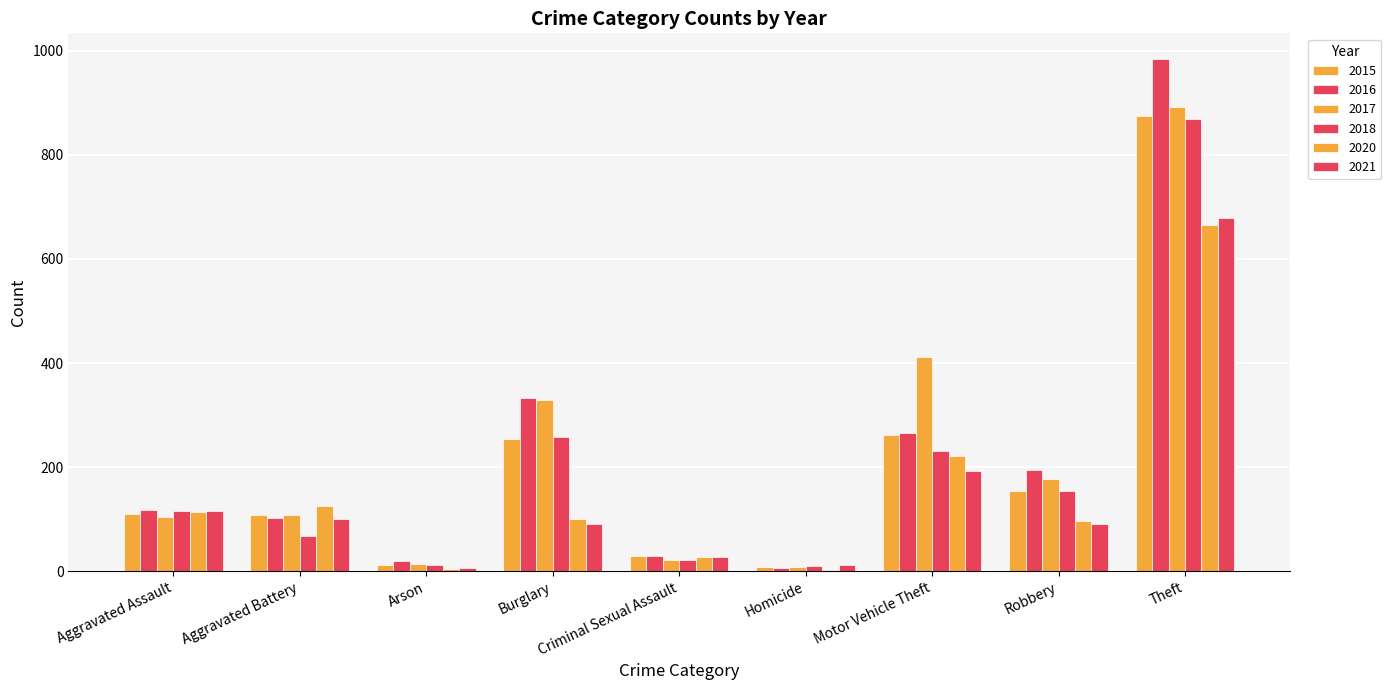

Are the bars horizontal?

No